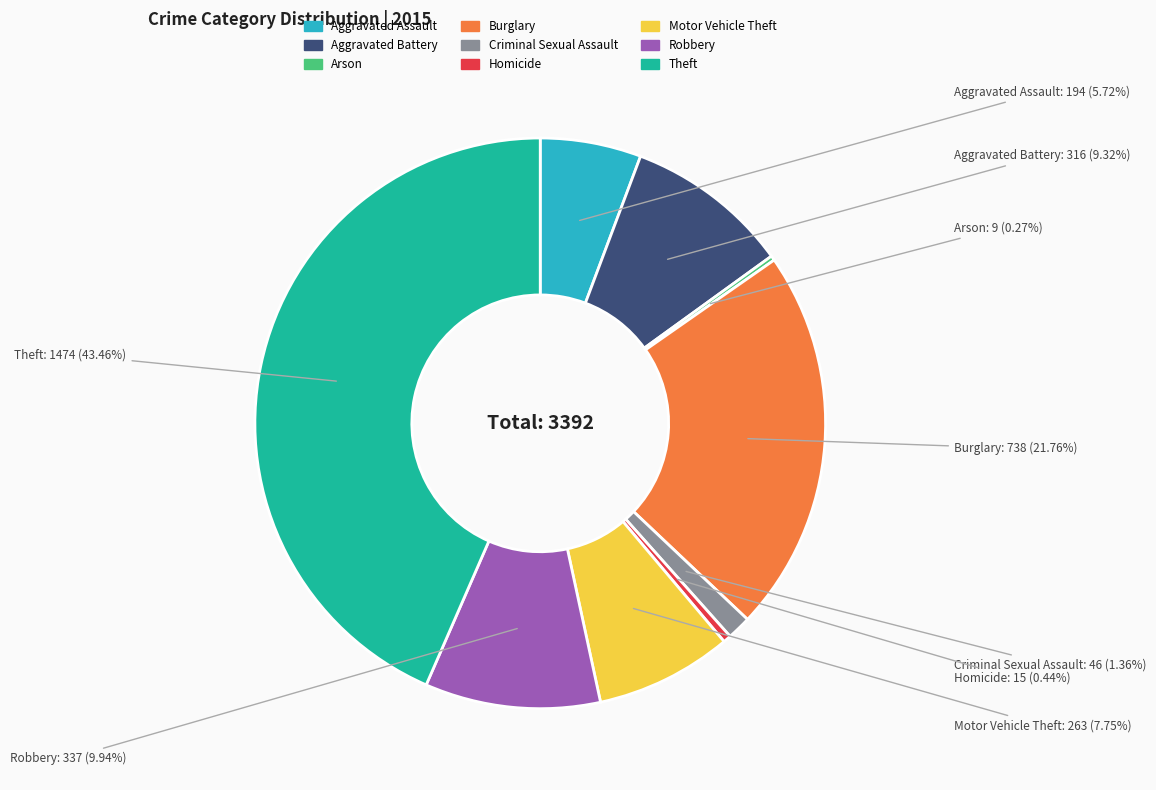

Which category has the biggest portion of the pie?

Theft